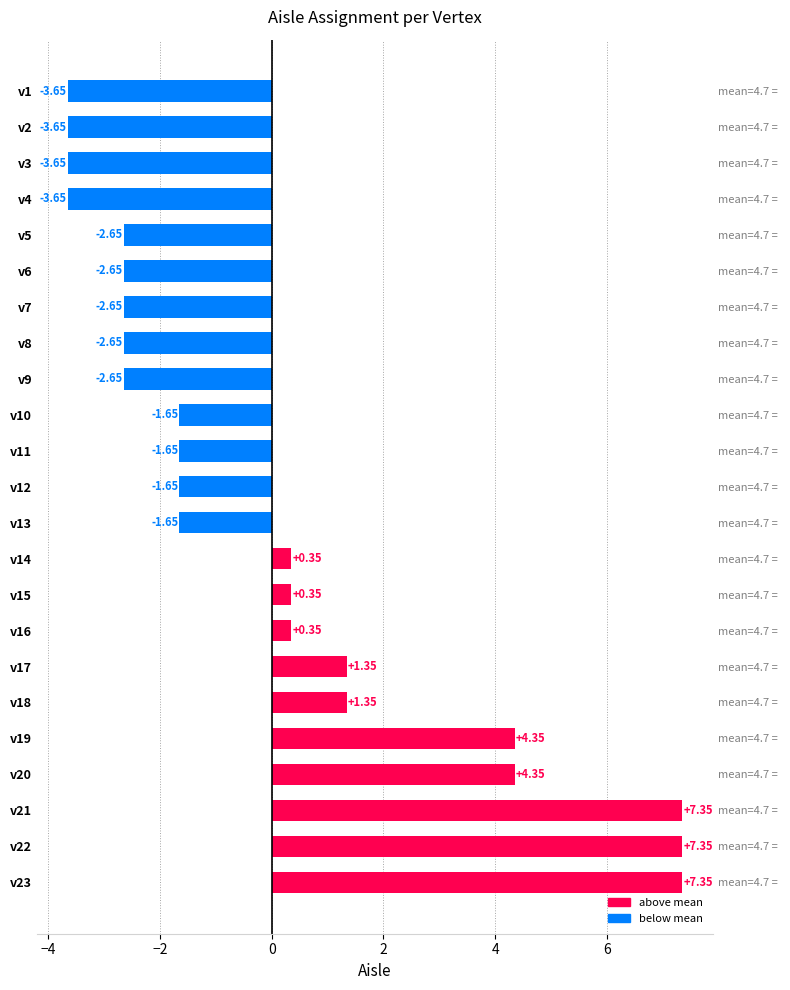

How many data points are less than -1?

13